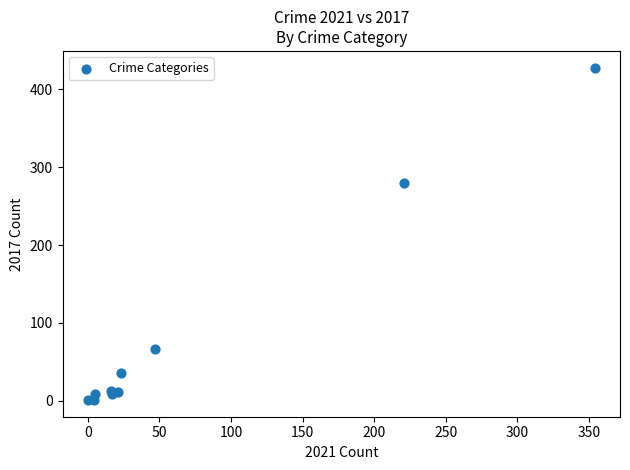

What Y value in the scatter plot is closest to 214?

280